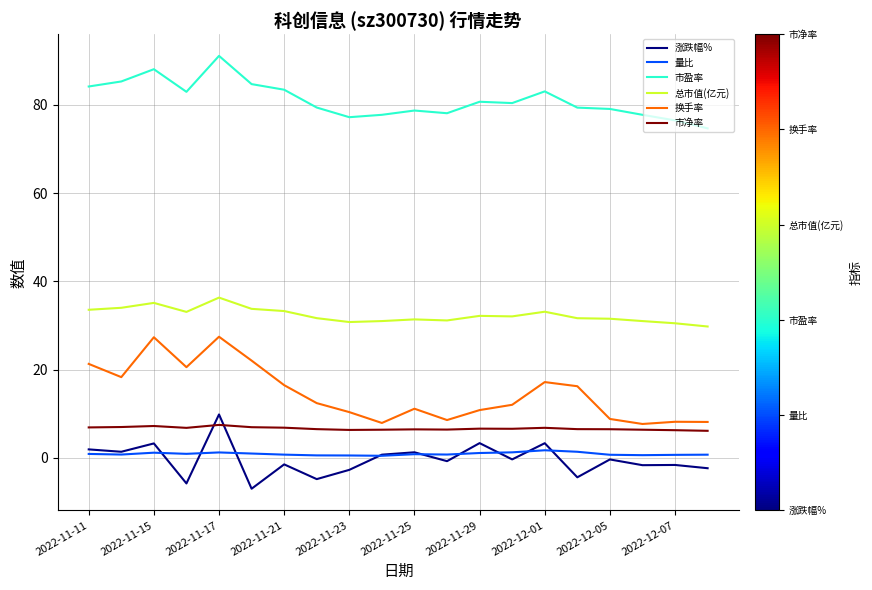

After their last crossing, which series has the higher values: 涨跌幅% or 量比?

量比